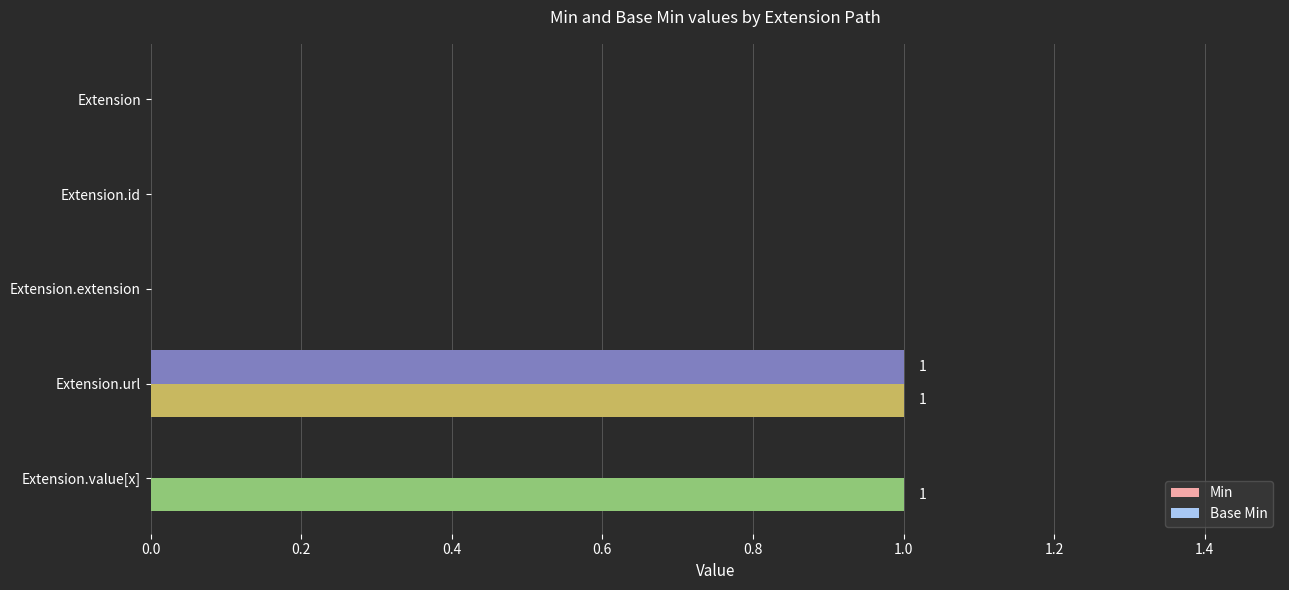

At which category is the sum across all series the highest?

Extension.url